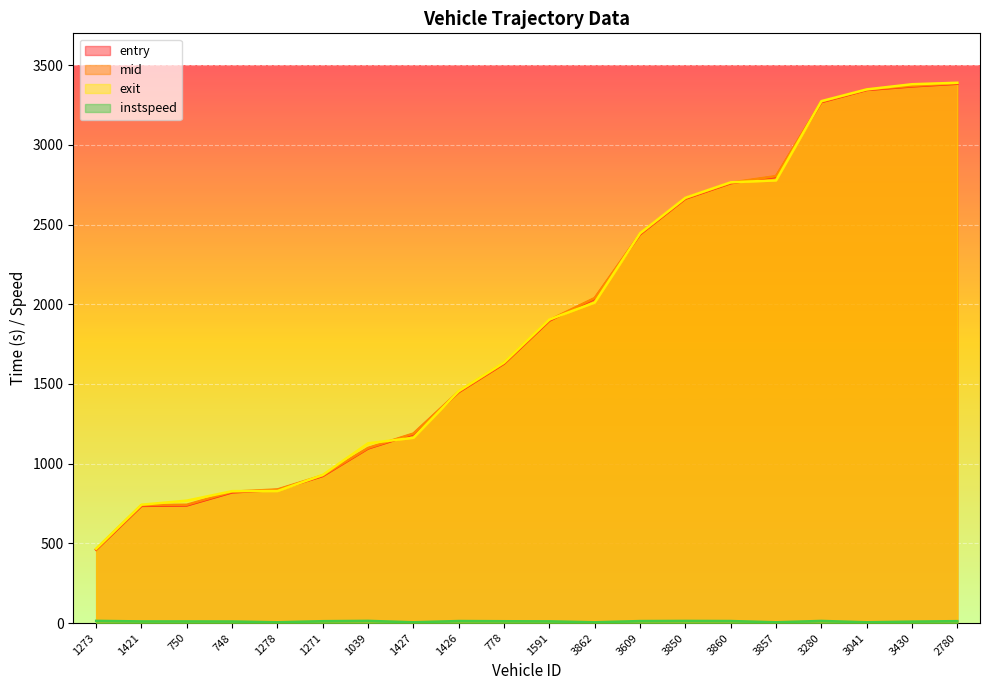

Which category has the lowest value in the mid series?

1273